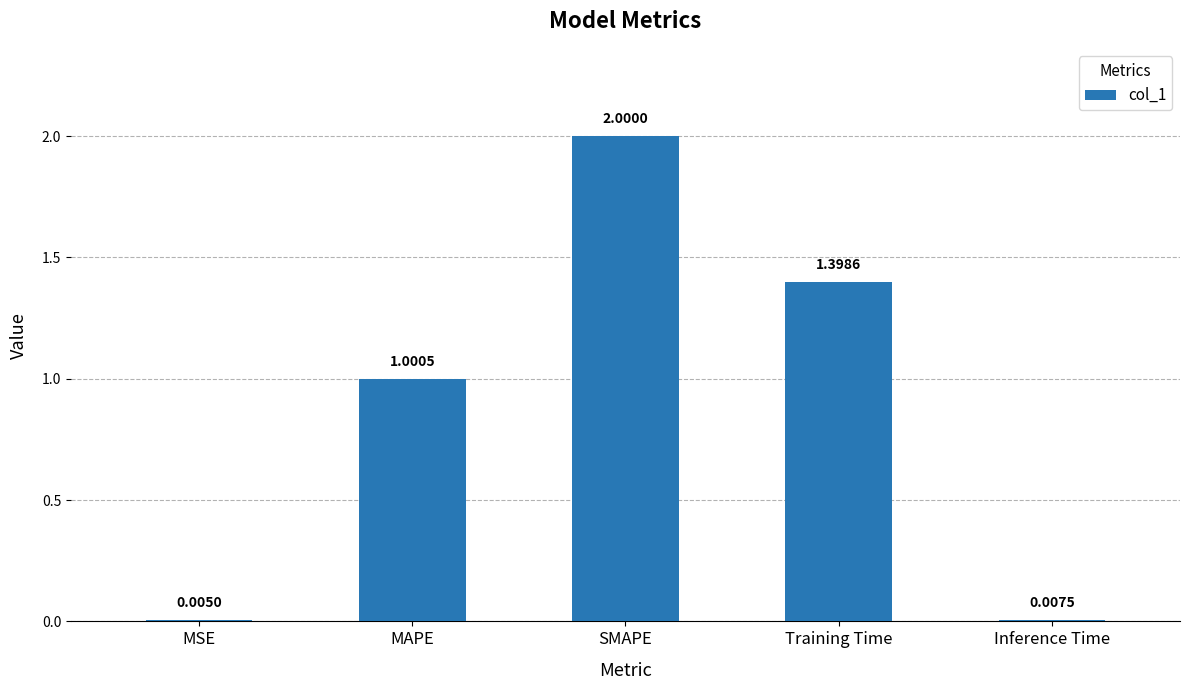

Are the bars horizontal?

No